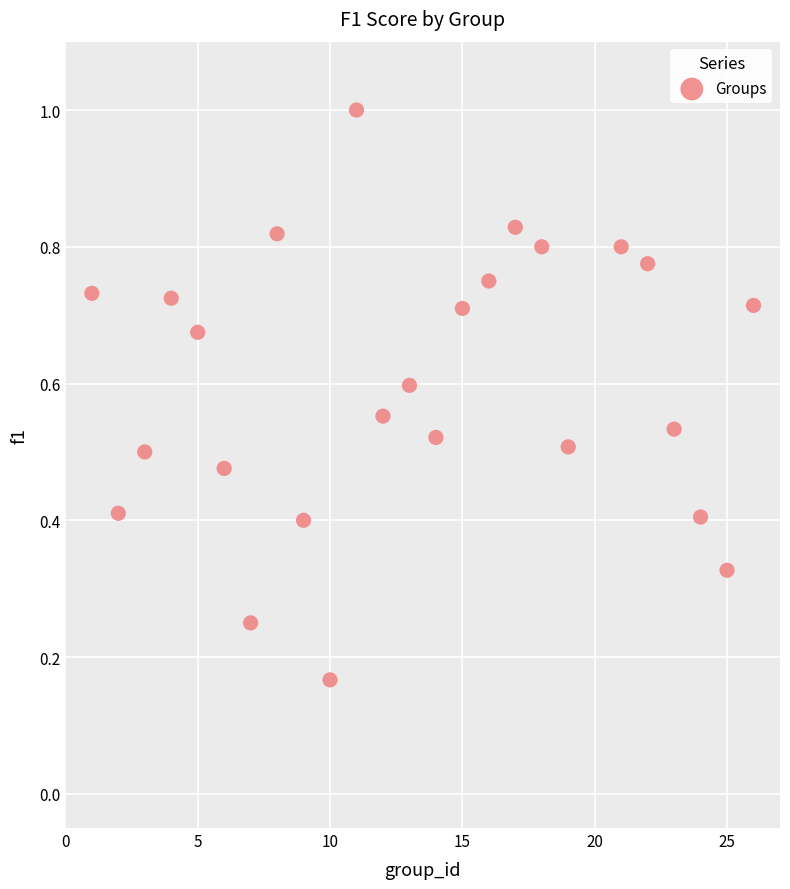

How many points are shown in the scatter plot?

25